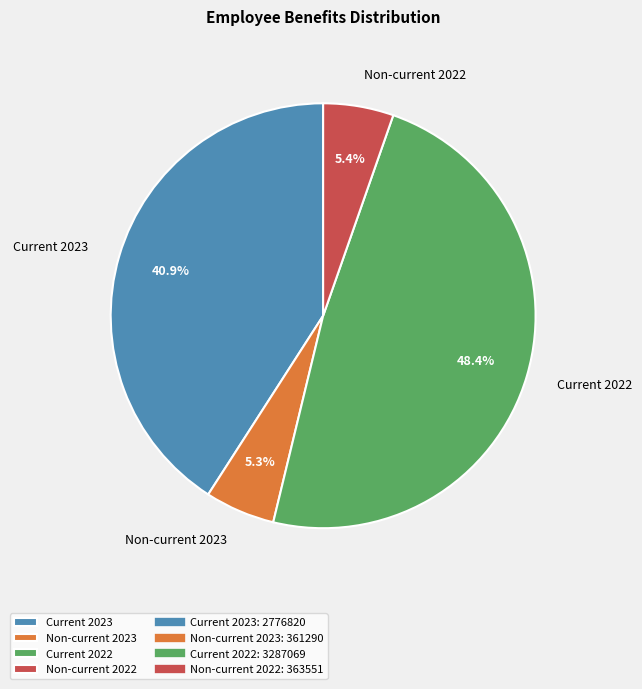

Is it true that Current 2023 is 41% of the pie?

True